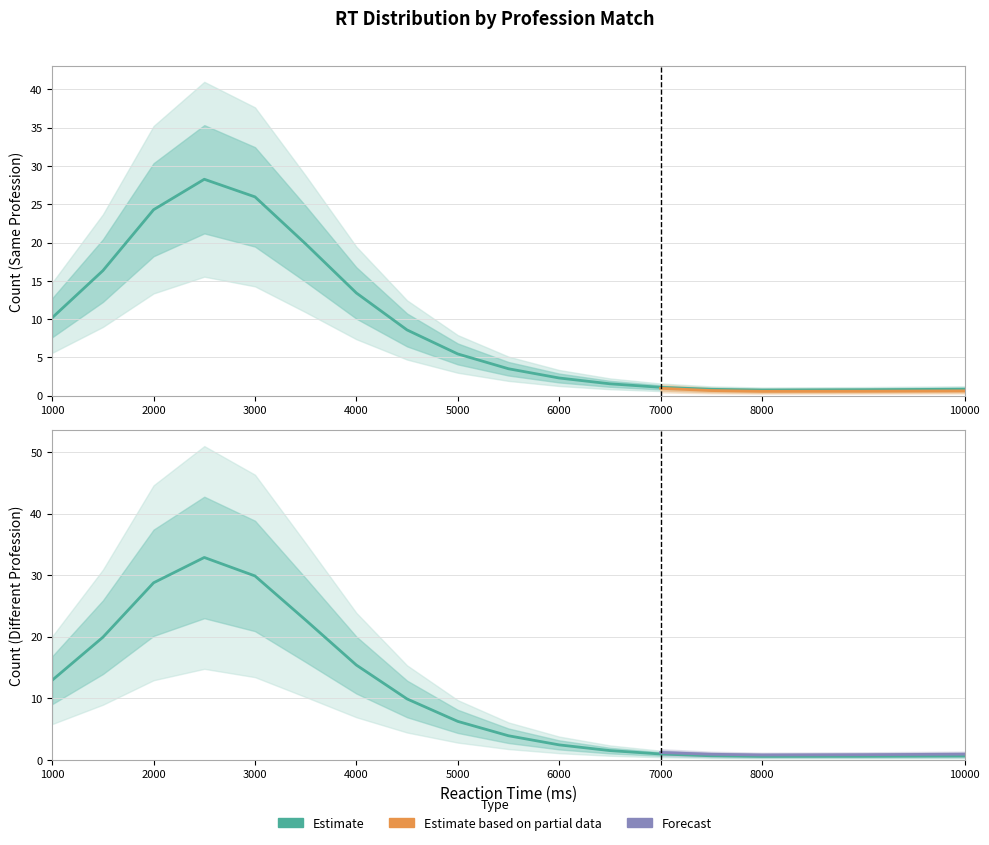

How many lines are shown in the chart?

2